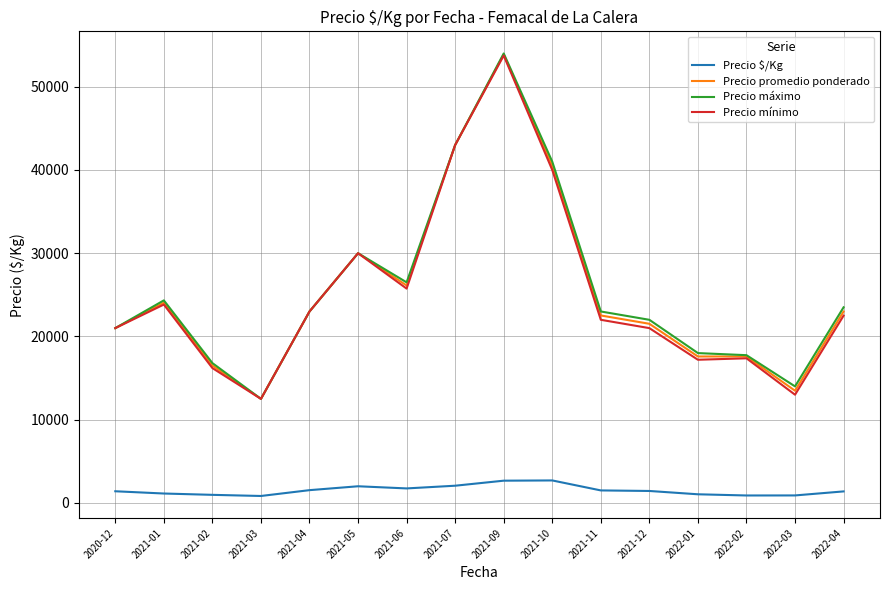

At which category does the chart reach its peak across all series?

2021-09